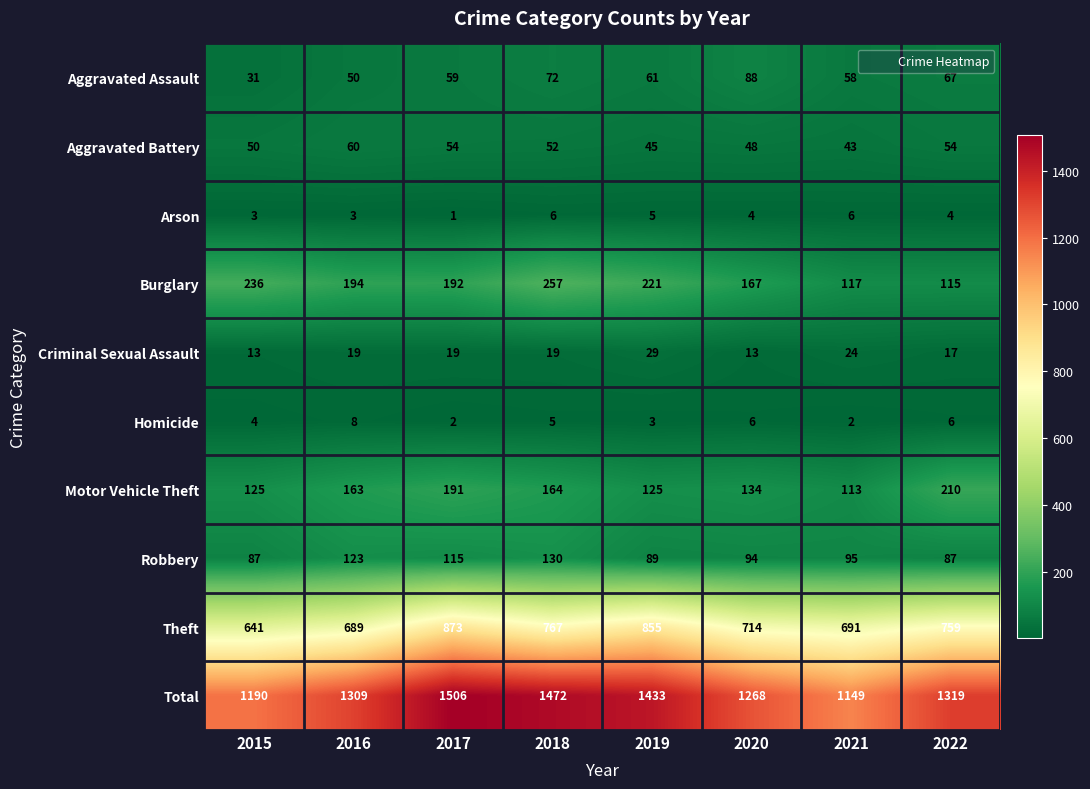

Which series changed the most between 2017 and 2021?

Total